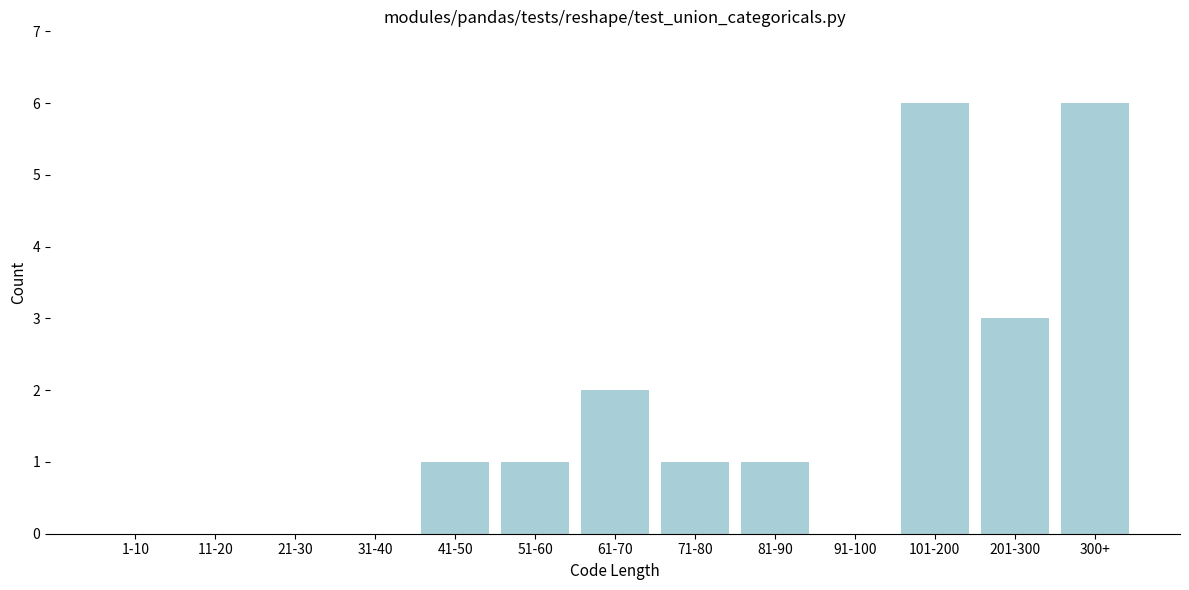

Reading left to right, what are all the values shown in this chart?

1-10=0	11-20=0	21-30=0	31-40=0	41-50=1	51-60=1	61-70=2	71-80=1	81-90=1	91-100=0	101-200=6	201-300=3	300+=6